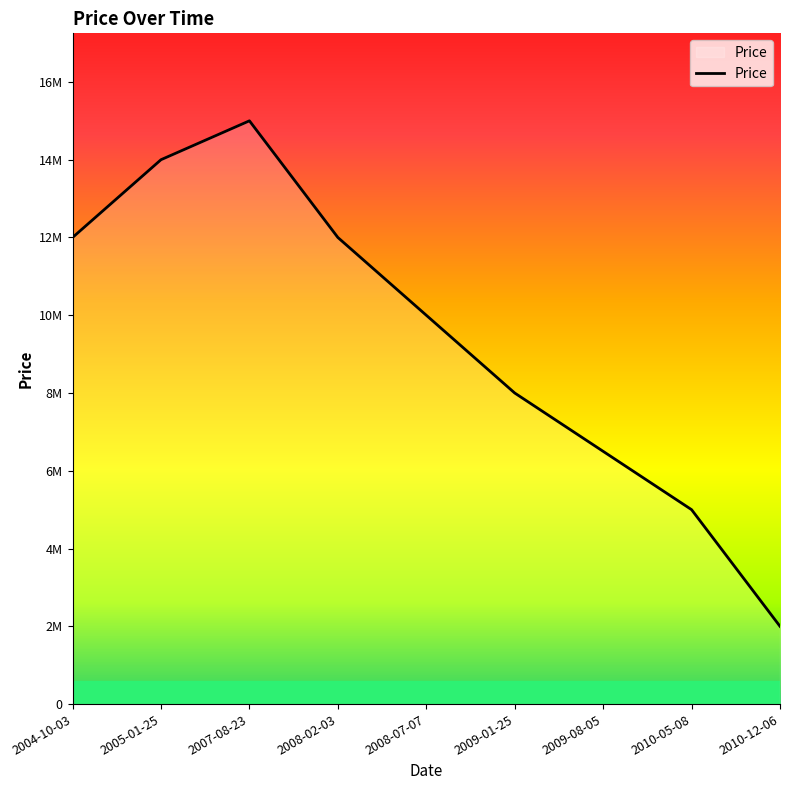

True or false: the data shows 14000000 at 2005-01-25.

True